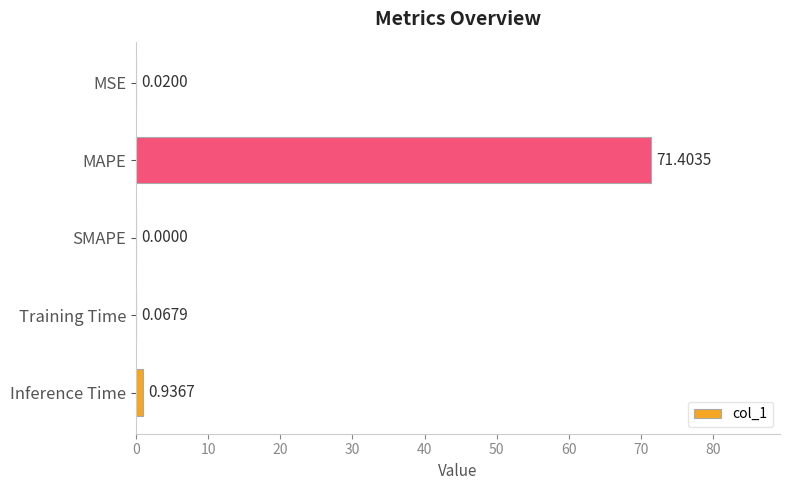

How many values exceed 0?

4